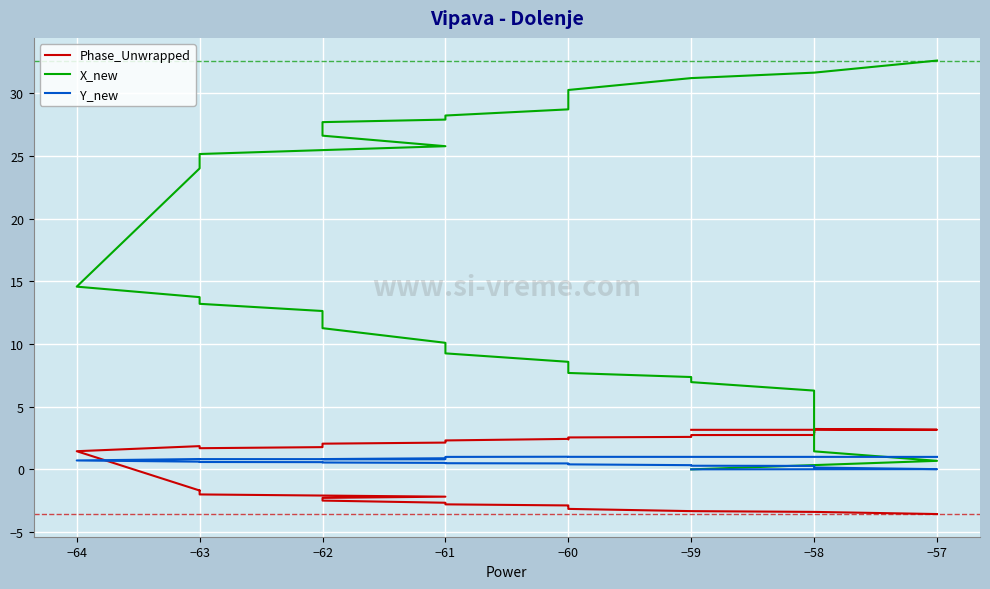

Rank the series by their maximum value, from lowest to highest.

Y_new, Phase_Unwrapped, X_new